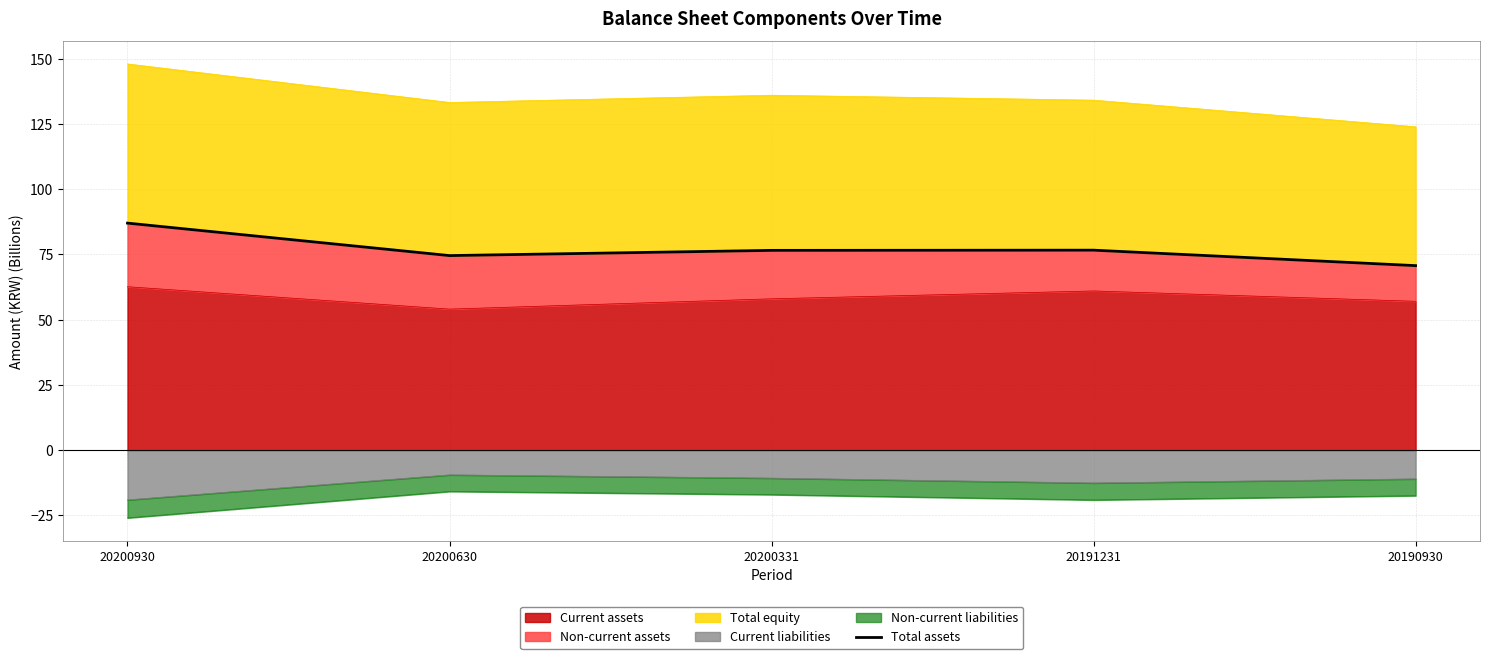

At which category does the chart reach its minimum across all series?

20190930